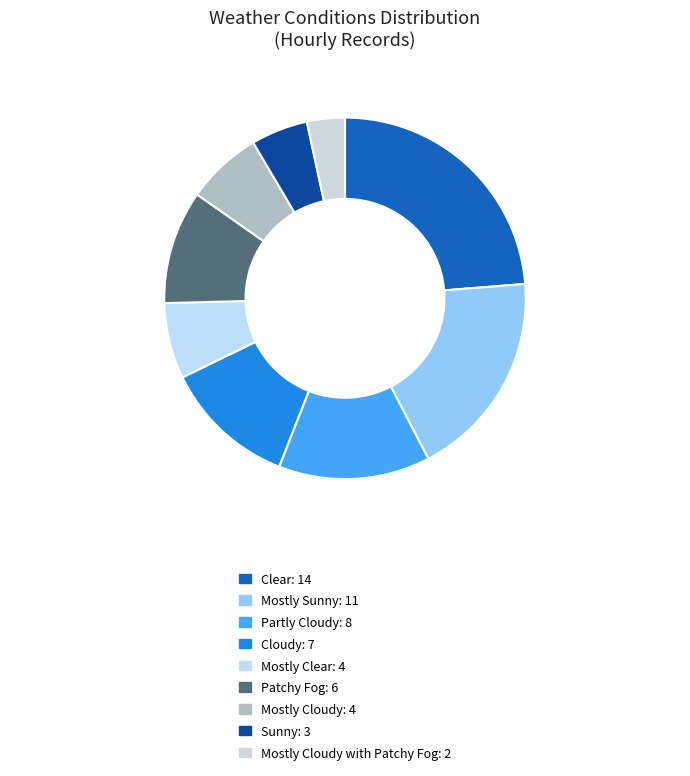

Which slice is the largest?

Clear